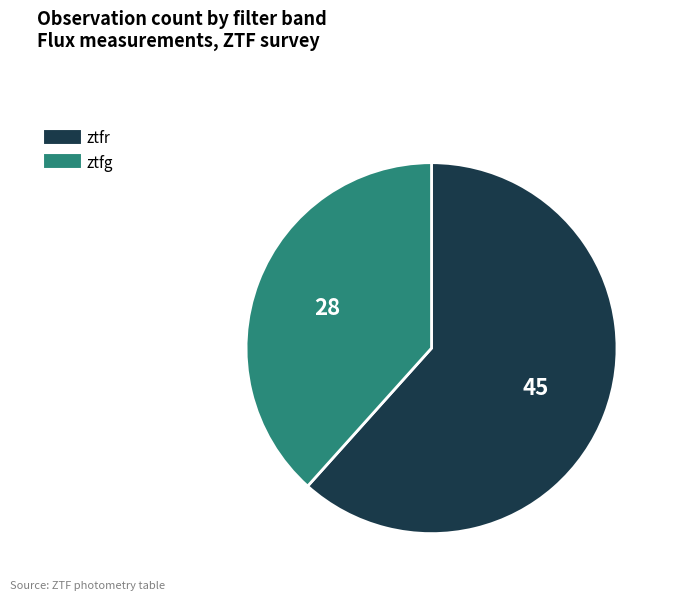

Which slice is the smallest?

ztfg